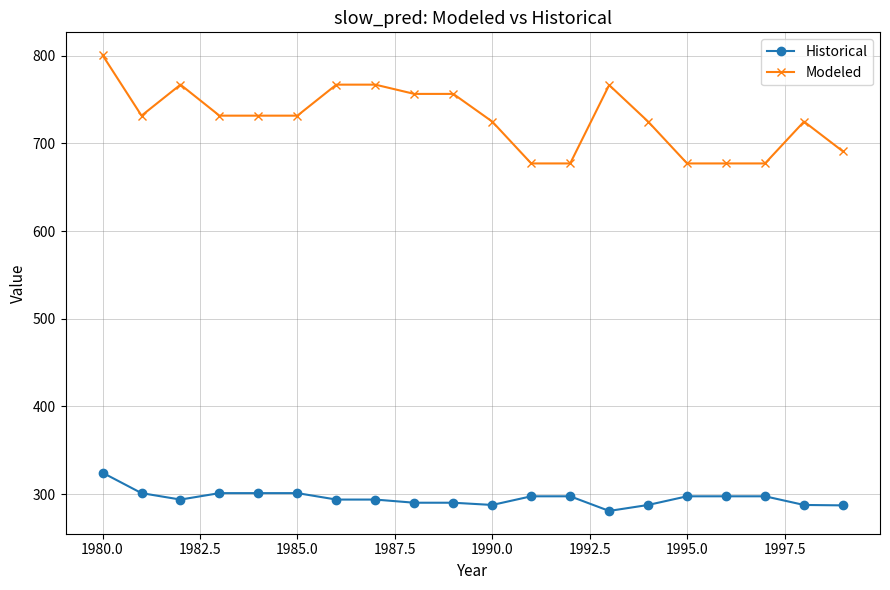

List the series in order of their peak value, lowest first.

Historical, Modeled